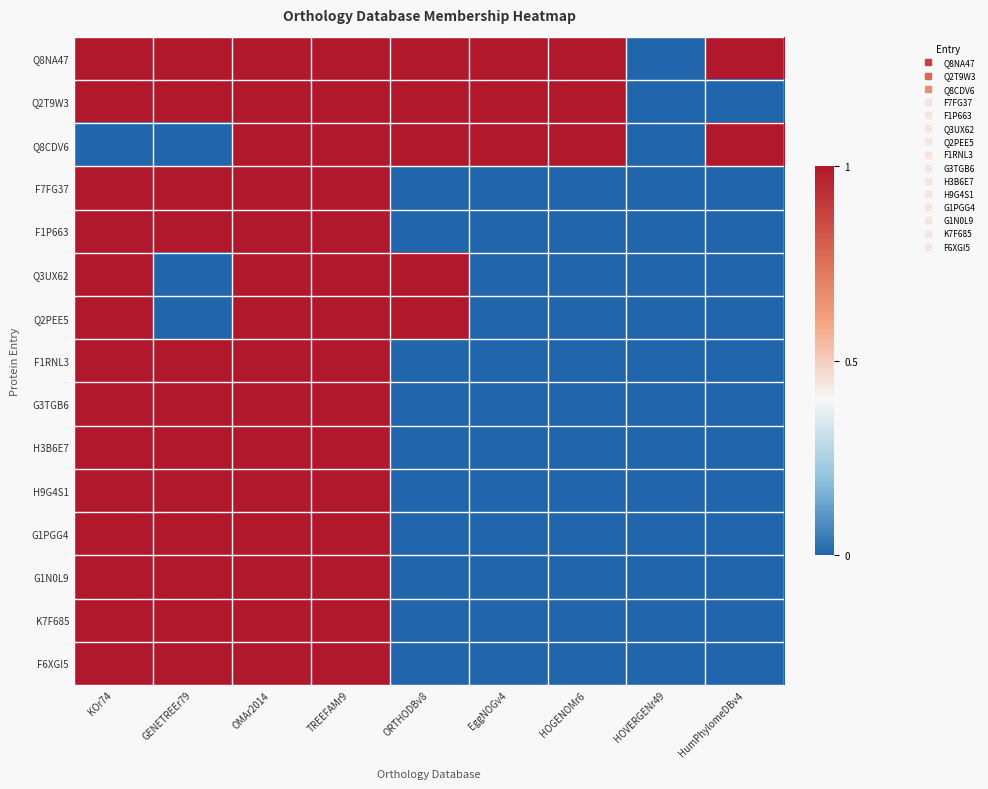

Reading right to left, extract all data points from this chart.

Q8NA47: HumPhylomeDBv4=1	HOVERGENr49=0	HOGENOMr6=1	EggNOGv4=1	ORTHODBv8=1	TREEFAMr9=1	OMAr2014=1	GENETREEr79=1	KOr74=1
Q2T9W3: HumPhylomeDBv4=0	HOVERGENr49=0	HOGENOMr6=1	EggNOGv4=1	ORTHODBv8=1	TREEFAMr9=1	OMAr2014=1	GENETREEr79=1	KOr74=1
Q8CDV6: HumPhylomeDBv4=1	HOVERGENr49=0	HOGENOMr6=1	EggNOGv4=1	ORTHODBv8=1	TREEFAMr9=1	OMAr2014=1	GENETREEr79=0	KOr74=0
F7FG37: HumPhylomeDBv4=0	HOVERGENr49=0	HOGENOMr6=0	EggNOGv4=0	ORTHODBv8=0	TREEFAMr9=1	OMAr2014=1	GENETREEr79=1	KOr74=1
F1P663: HumPhylomeDBv4=0	HOVERGENr49=0	HOGENOMr6=0	EggNOGv4=0	ORTHODBv8=0	TREEFAMr9=1	OMAr2014=1	GENETREEr79=1	KOr74=1
Q3UX62: HumPhylomeDBv4=0	HOVERGENr49=0	HOGENOMr6=0	EggNOGv4=0	ORTHODBv8=1	TREEFAMr9=1	OMAr2014=1	GENETREEr79=0	KOr74=1
Q2PEE5: HumPhylomeDBv4=0	HOVERGENr49=0	HOGENOMr6=0	EggNOGv4=0	ORTHODBv8=1	TREEFAMr9=1	OMAr2014=1	GENETREEr79=0	KOr74=1
F1RNL3: HumPhylomeDBv4=0	HOVERGENr49=0	HOGENOMr6=0	EggNOGv4=0	ORTHODBv8=0	TREEFAMr9=1	OMAr2014=1	GENETREEr79=1	KOr74=1
G3TGB6: HumPhylomeDBv4=0	HOVERGENr49=0	HOGENOMr6=0	EggNOGv4=0	ORTHODBv8=0	TREEFAMr9=1	OMAr2014=1	GENETREEr79=1	KOr74=1
H3B6E7: HumPhylomeDBv4=0	HOVERGENr49=0	HOGENOMr6=0	EggNOGv4=0	ORTHODBv8=0	TREEFAMr9=1	OMAr2014=1	GENETREEr79=1	KOr74=1
H9G4S1: HumPhylomeDBv4=0	HOVERGENr49=0	HOGENOMr6=0	EggNOGv4=0	ORTHODBv8=0	TREEFAMr9=1	OMAr2014=1	GENETREEr79=1	KOr74=1
G1PGG4: HumPhylomeDBv4=0	HOVERGENr49=0	HOGENOMr6=0	EggNOGv4=0	ORTHODBv8=0	TREEFAMr9=1	OMAr2014=1	GENETREEr79=1	KOr74=1
G1N0L9: HumPhylomeDBv4=0	HOVERGENr49=0	HOGENOMr6=0	EggNOGv4=0	ORTHODBv8=0	TREEFAMr9=1	OMAr2014=1	GENETREEr79=1	KOr74=1
K7F685: HumPhylomeDBv4=0	HOVERGENr49=0	HOGENOMr6=0	EggNOGv4=0	ORTHODBv8=0	TREEFAMr9=1	OMAr2014=1	GENETREEr79=1	KOr74=1
F6XGI5: HumPhylomeDBv4=0	HOVERGENr49=0	HOGENOMr6=0	EggNOGv4=0	ORTHODBv8=0	TREEFAMr9=1	OMAr2014=1	GENETREEr79=1	KOr74=1